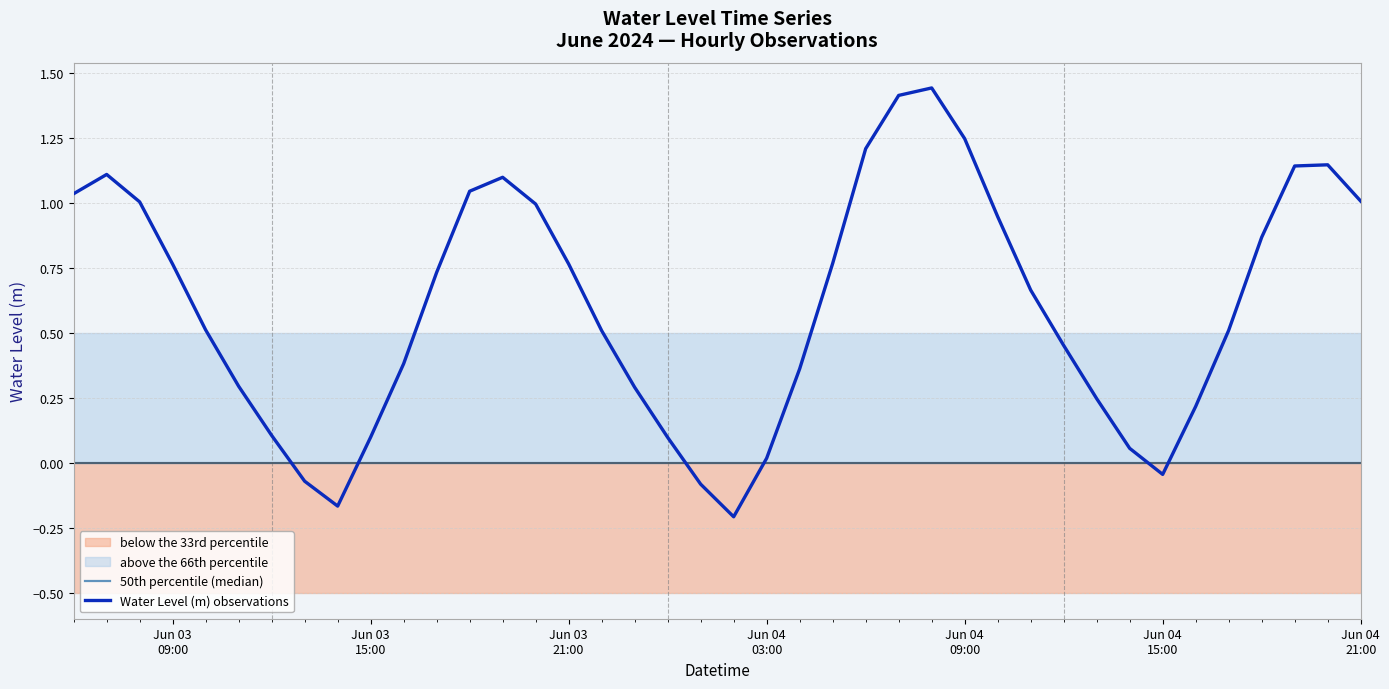

True or false: Water Level (m) observations and 50th percentile (median) cross at least once.

True